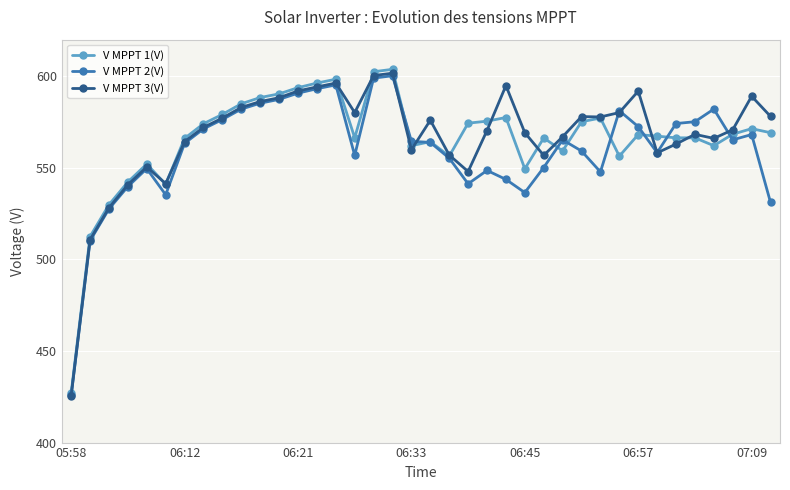

Which series has the widest spread of values?

V MPPT 1(V)